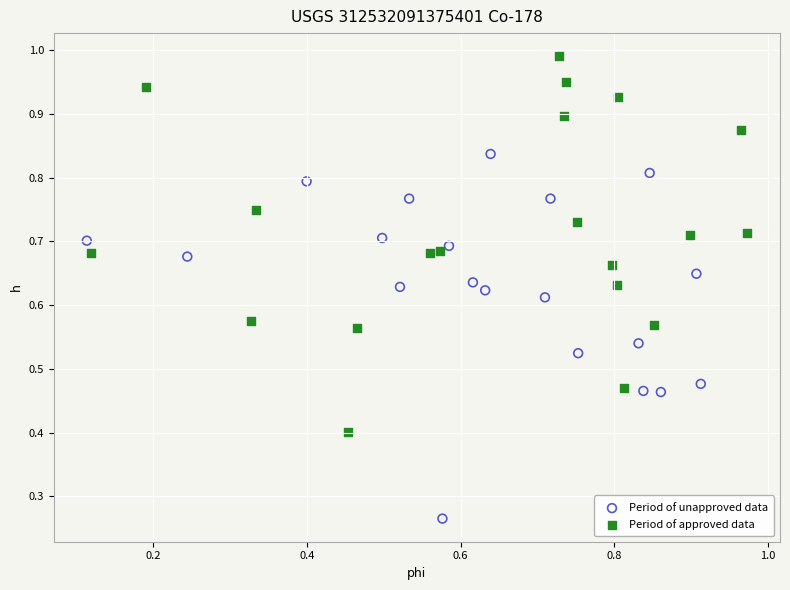

Which series contains the lowest Y value?

Period of unapproved data